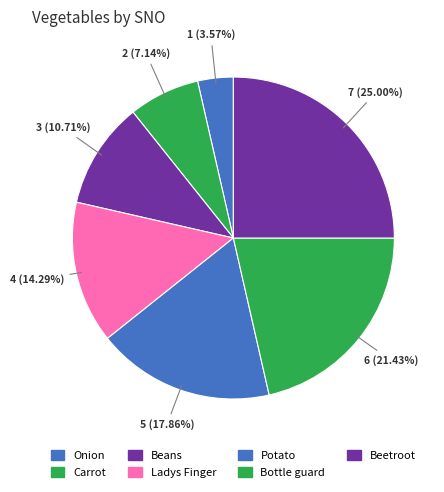

To the nearest percent, what is the difference between the Ladys Finger and Onion slice percentages?

11%